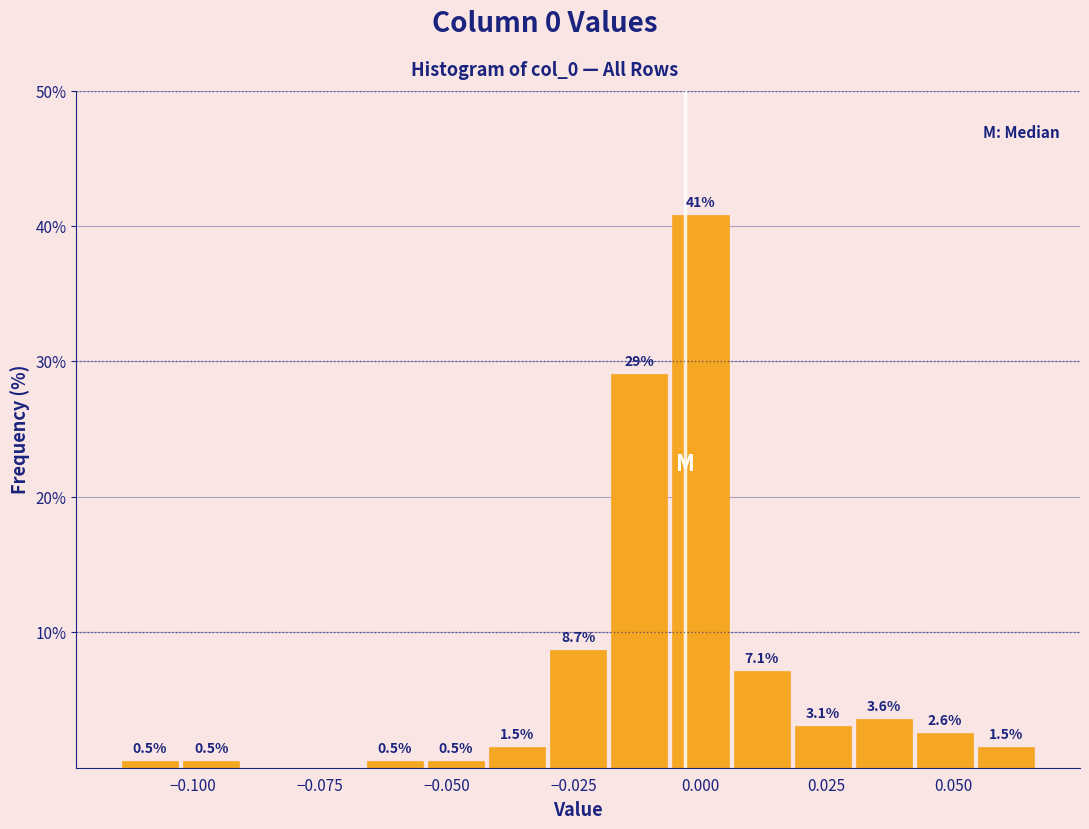

Read against the x-axis, roughly where is the centre of the tallest bar?

0.000